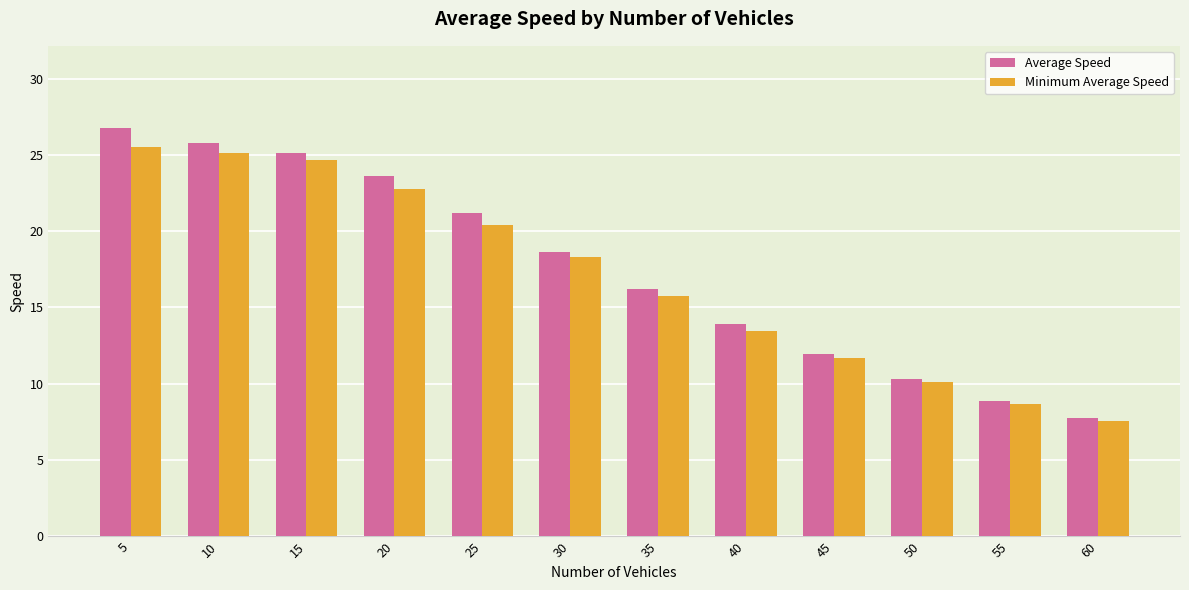

Which series changed the most between 15 and 50?

Average Speed